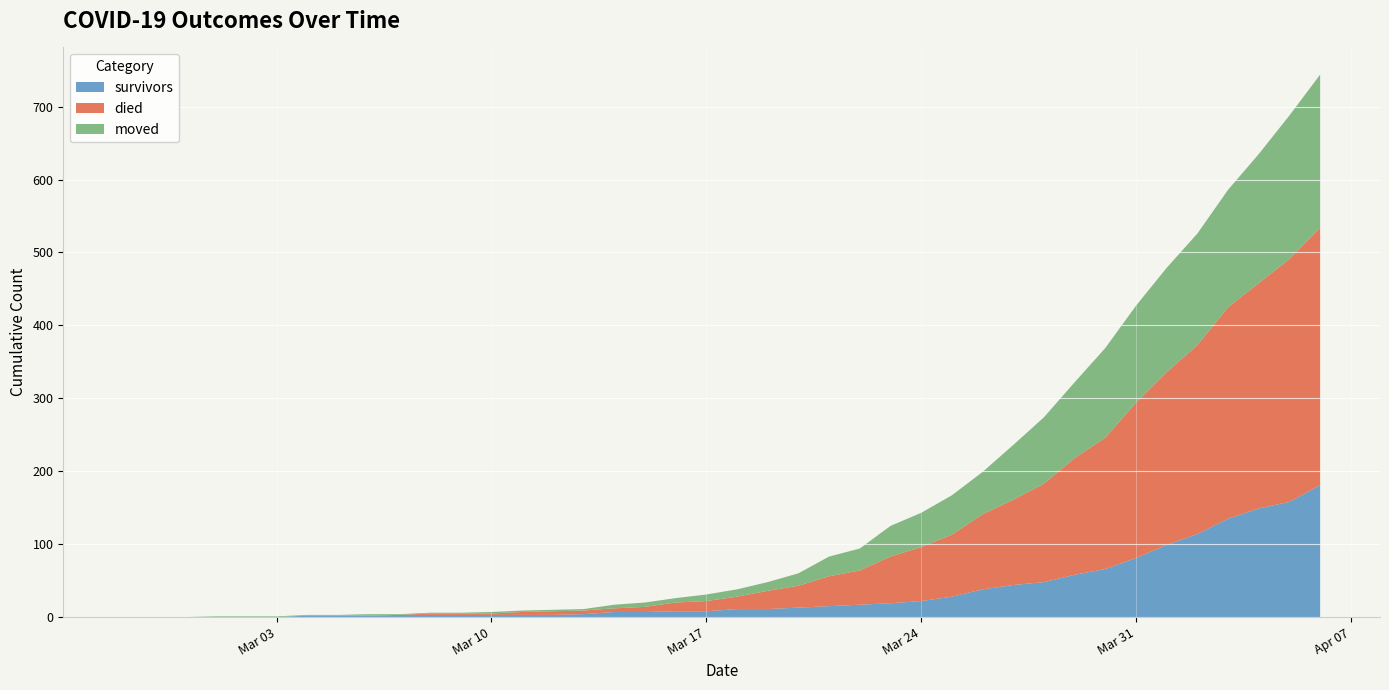

Reading right to left, list all the values displayed in this chart.

survivors: 181	158	149	135	114	99	81	66	58	48	44	38	28	22	19	17	15	13	11	11	8	8	7	7	4	3	3	3	3	3	3	2	2	2	0	0	0	0	0	0
died: 353	333	309	290	259	237	213	180	160	135	117	103	85	74	64	47	41	30	25	17	14	12	7	5	5	5	4	2	2	2	0	0	0	0	0	0	0	0	0	0
moved: 210	197	177	161	153	143	133	123	104	91	75	58	54	47	42	30	27	17	12	10	9	6	6	5	2	2	2	2	1	1	1	2	1	1	1	1	1	0	0	0